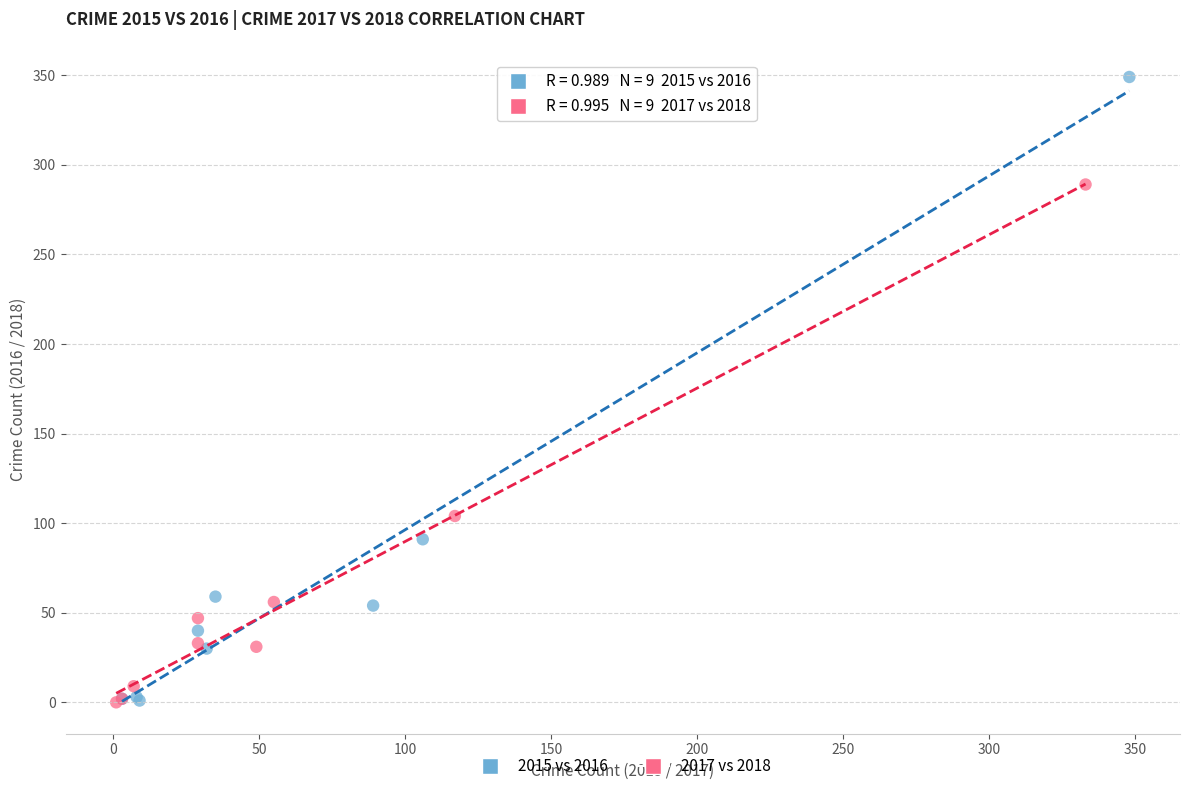

Which series has the largest Y range (max minus min)?

2015 vs 2016